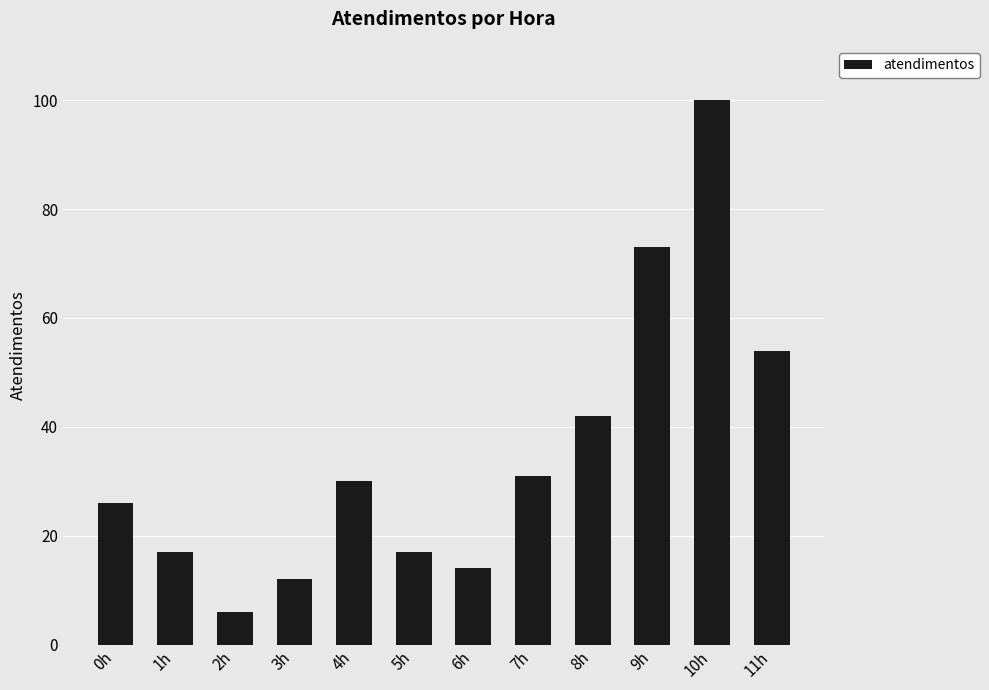

At which label is the value closest to 53?

11h